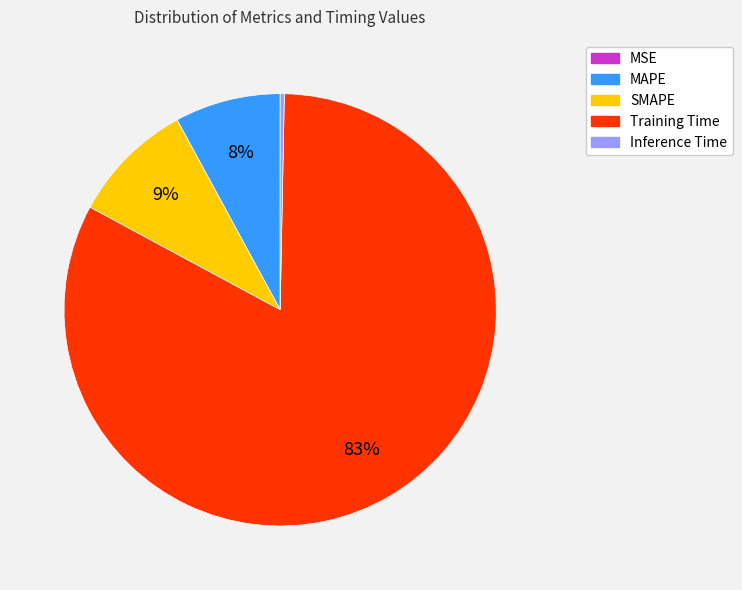

Combined, do Training Time and Inference Time account for over 50%?

Yes